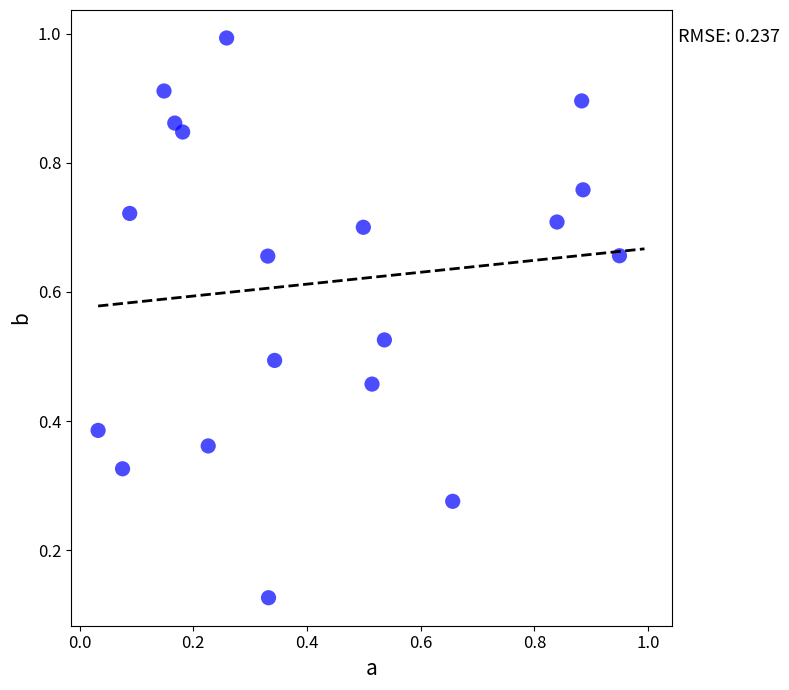

How many data points are displayed?

19